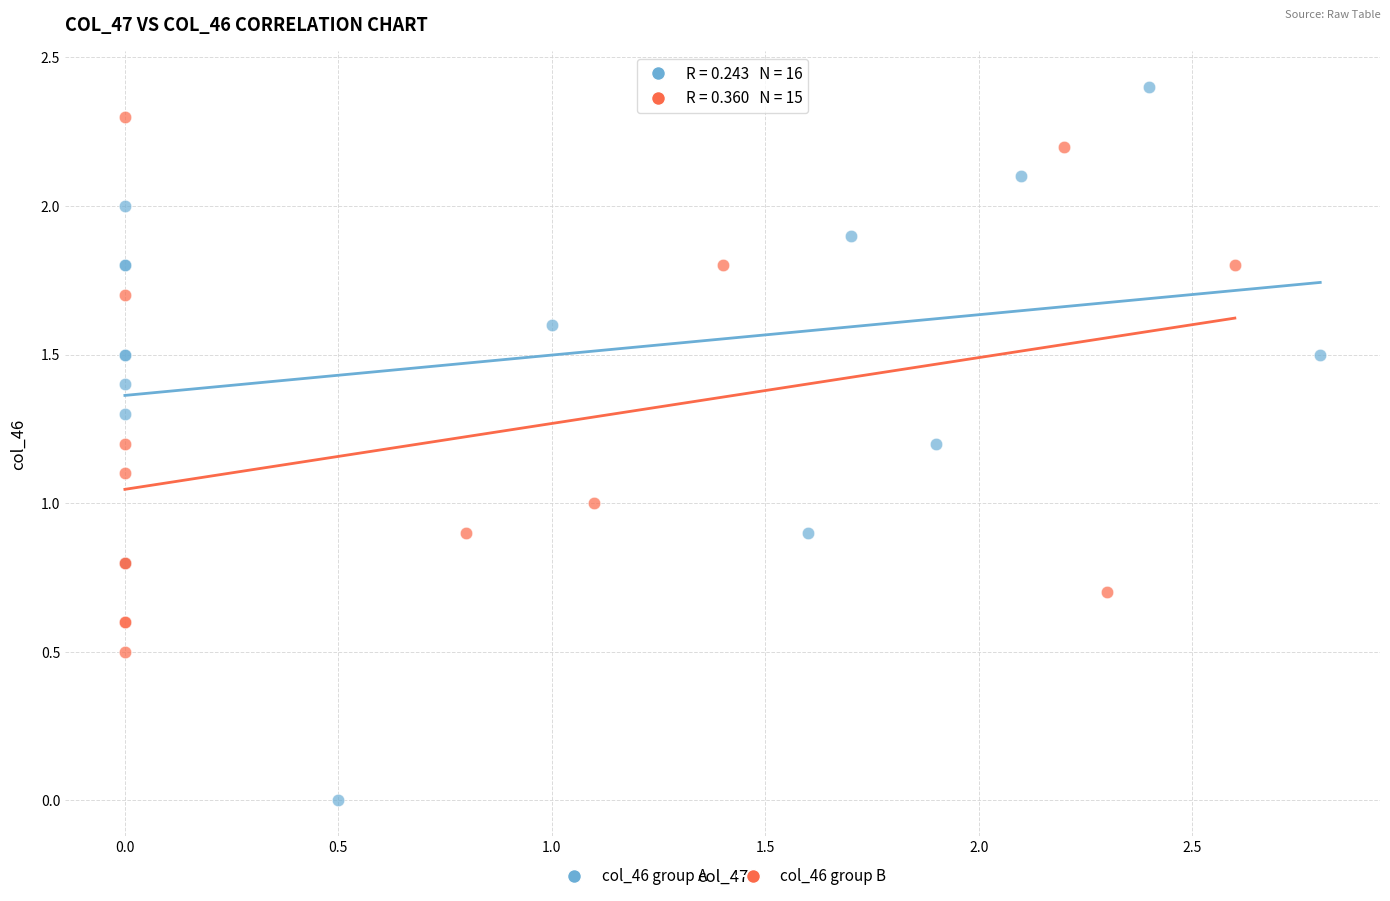

Which series reaches the minimum Y coordinate?

col_46 group A